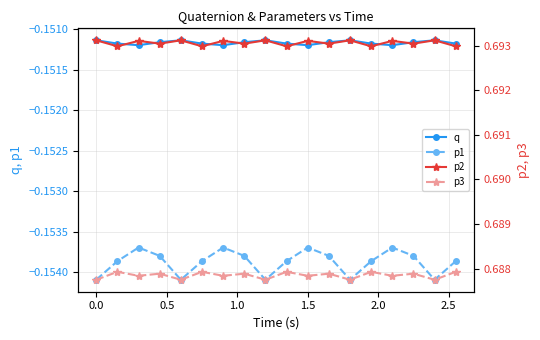

How many distinct data groups are displayed?

4